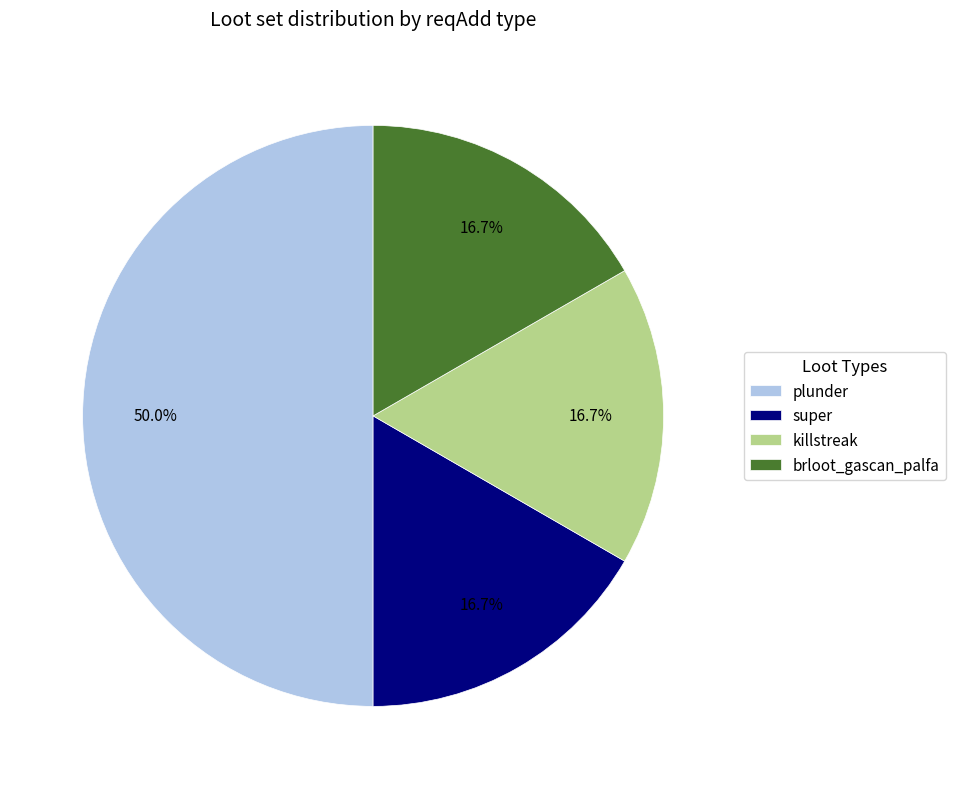

To the nearest percent, what is the difference between the killstreak and plunder slice percentages?

33%